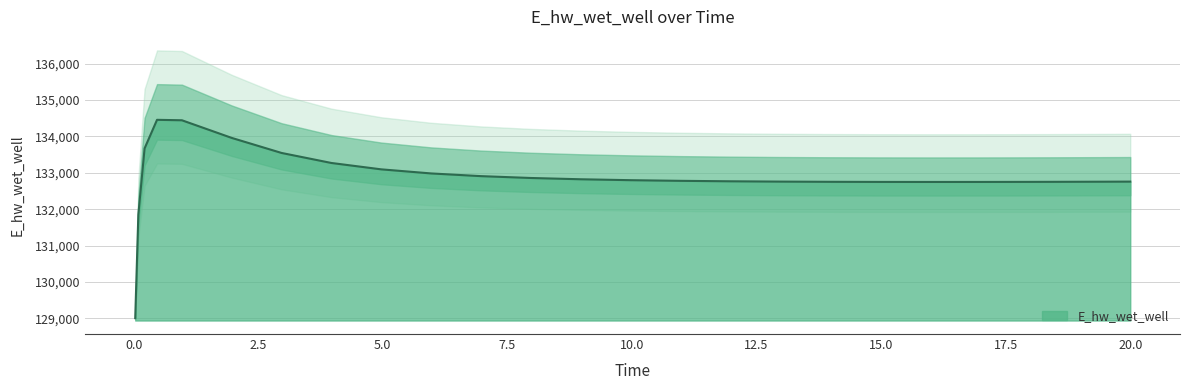

What is the difference between the values at 10.96875 and 9.96875?

17.9